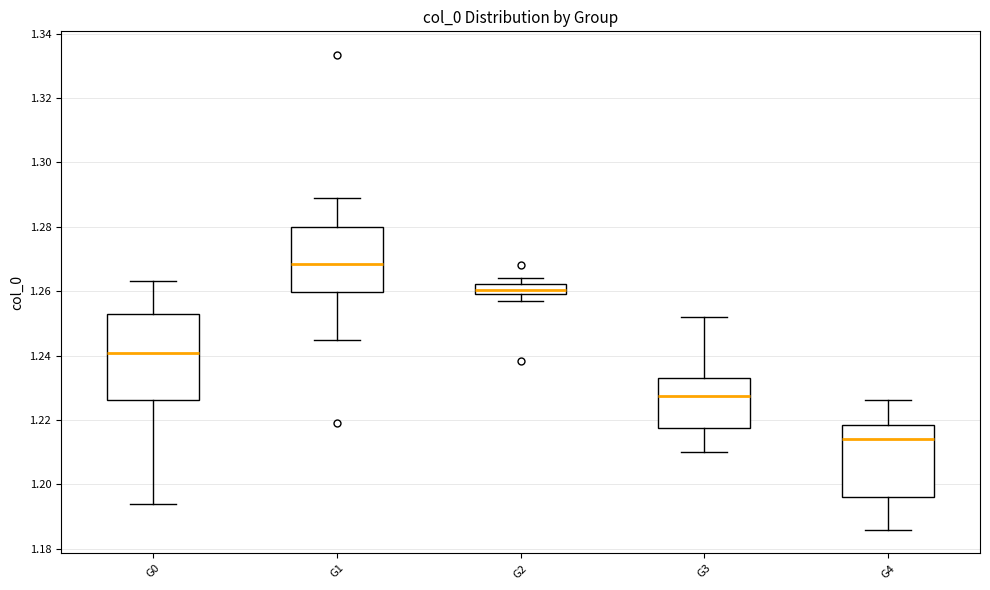

Where is the lower edge of the box for G1 on the y-axis? The values are not printed on the chart, so give them approximately, as read against the axis.

1.260